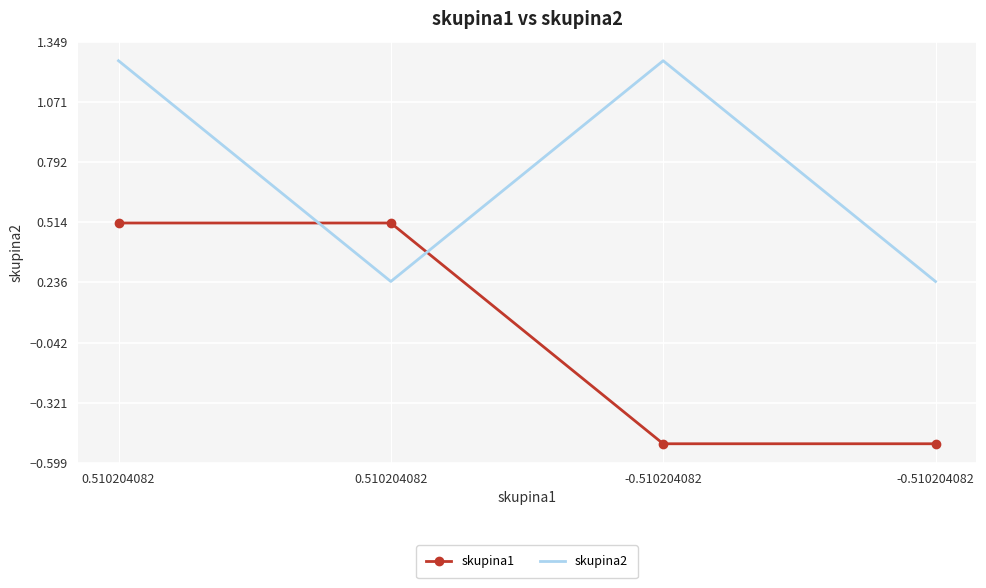

At how many categories does at least one series exceed 0?

4